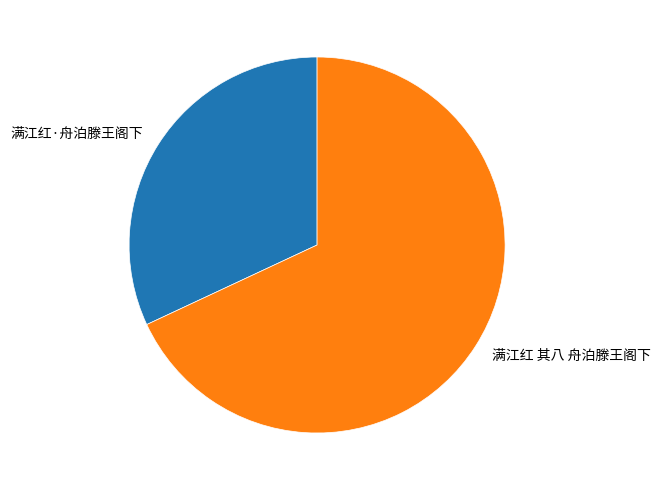

How many slices are in this pie chart?

2